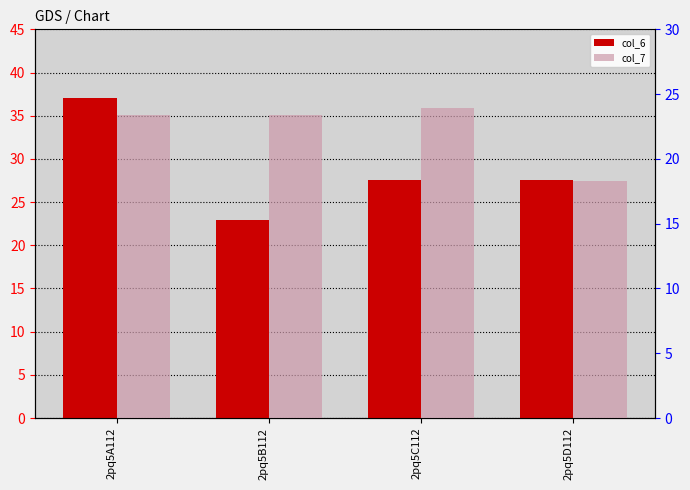

Which has a higher value, 2pq5A112 or 2pq5C112?

2pq5A112